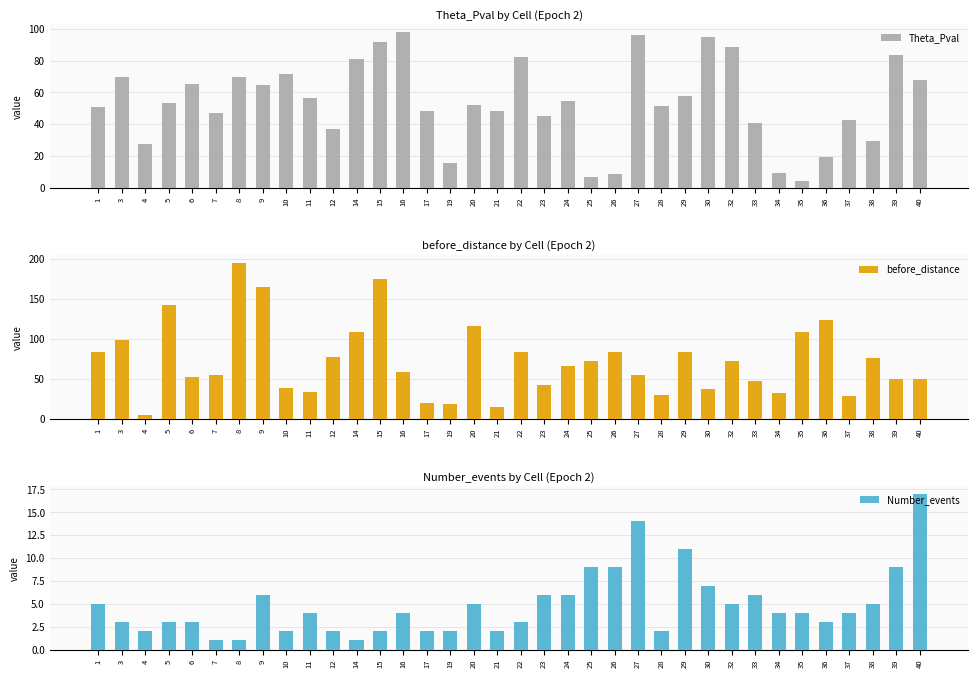

Which series changed the most between 20 and 38?

before_distance